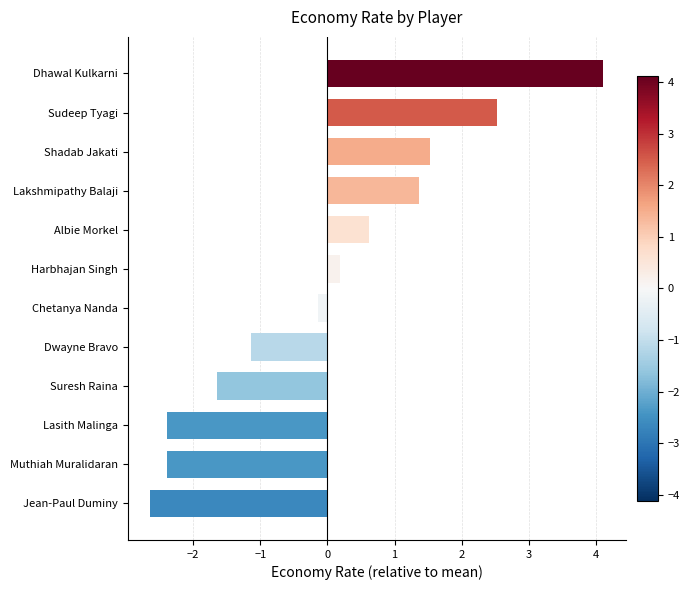

What is the greatest value displayed?

4.1